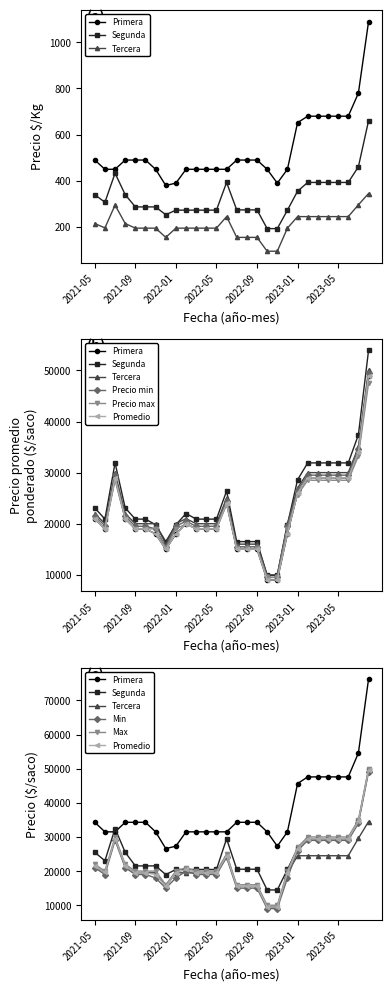

What position from the right is 2023-01?

8